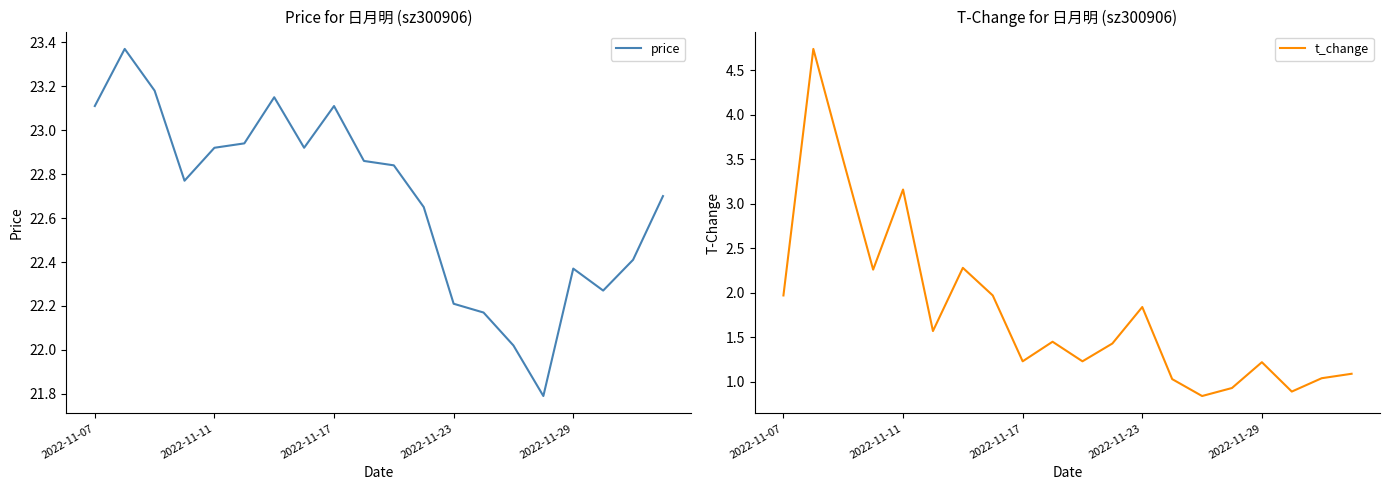

Reading left to right, extract all data points from this chart.

price: 23.1	23.4	23.2	22.8	22.9	22.9	23.1	22.9	23.1	22.9	22.8	22.6	22.2	22.2	22.0	21.8	22.4	22.3	22.4	22.7
t_change: 2.0	4.7	3.5	2.3	3.2	1.6	2.3	2.0	1.2	1.4	1.2	1.4	1.8	1.0	0.8	0.9	1.2	0.9	1.0	1.1